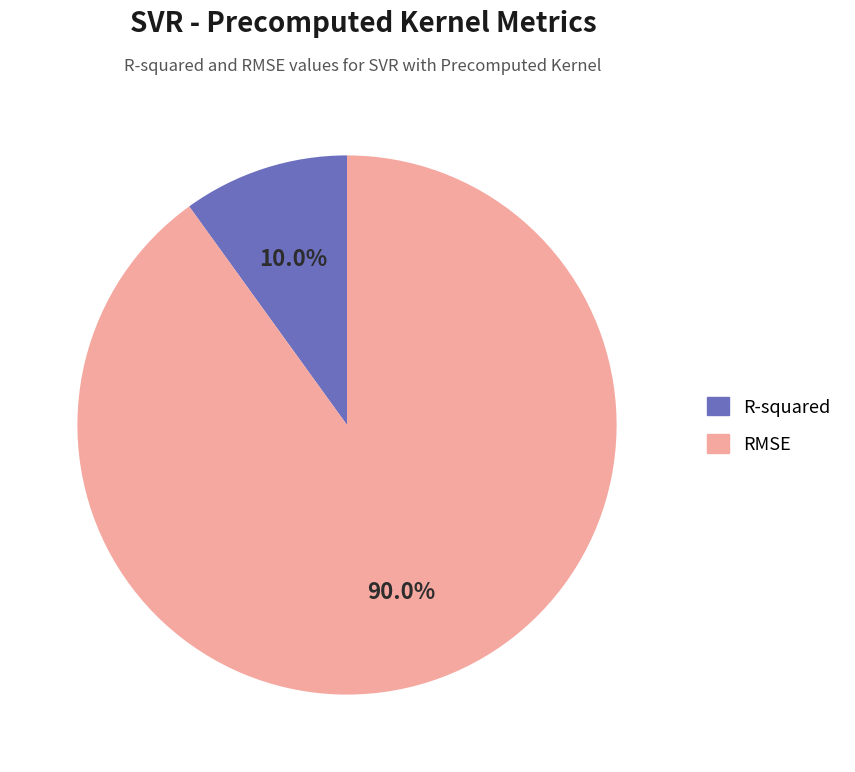

To the nearest percent, what percentage of the pie is RMSE?

90%